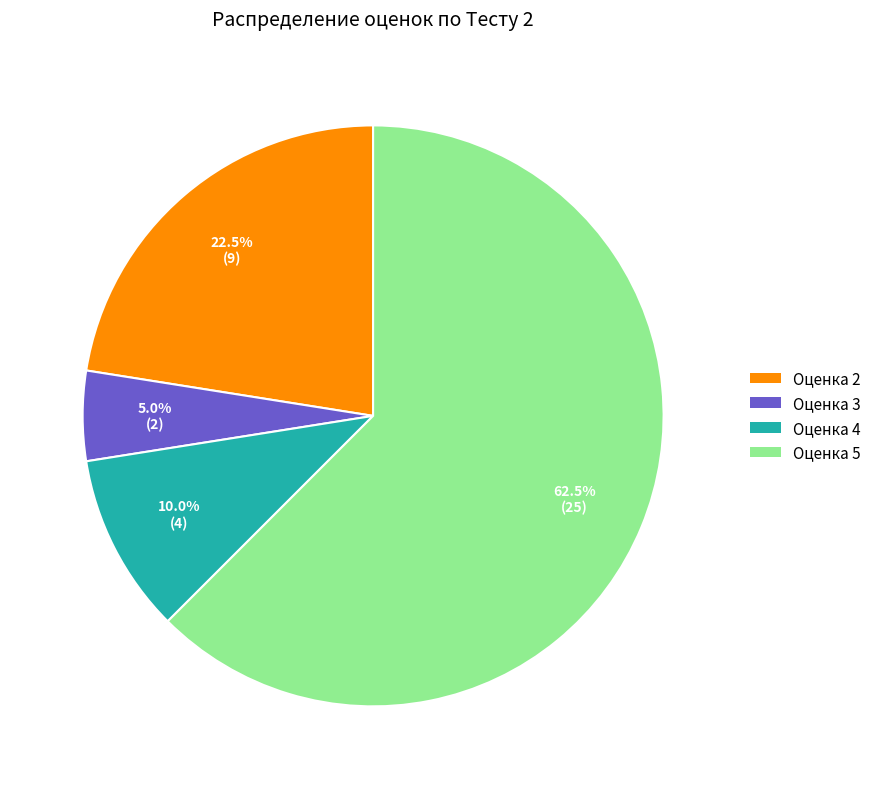

How many segments does this pie chart have?

4